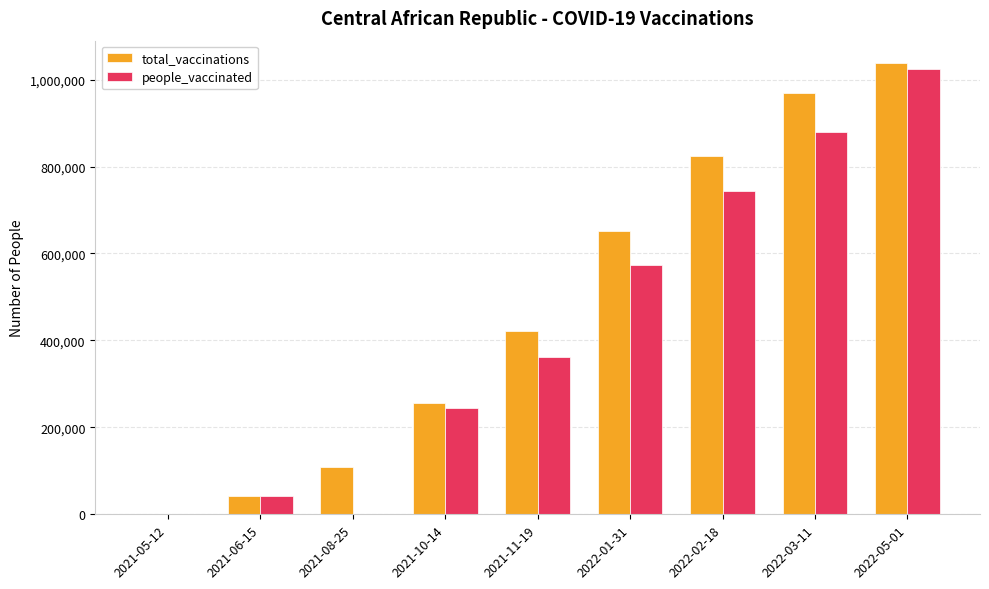

What is the sum of all total_vaccinations values?

4312458